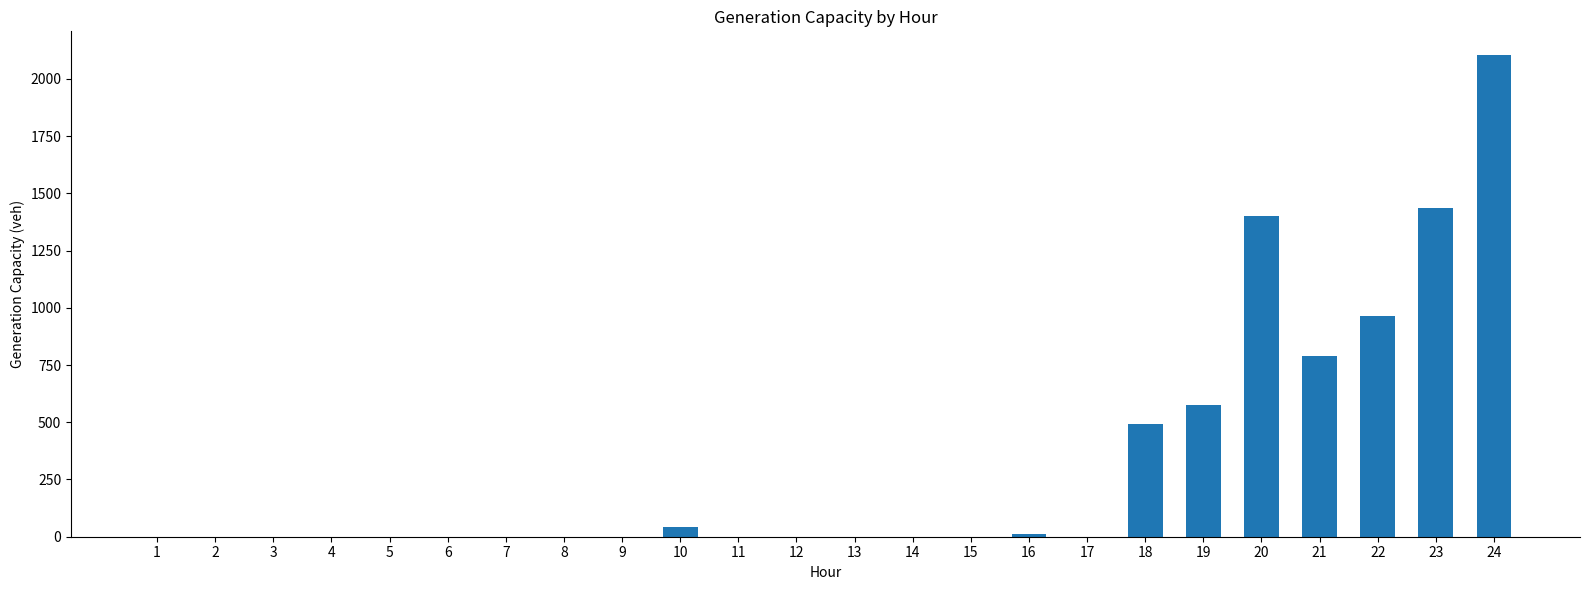

What is the change in value from 5 to 20?

+1400.8